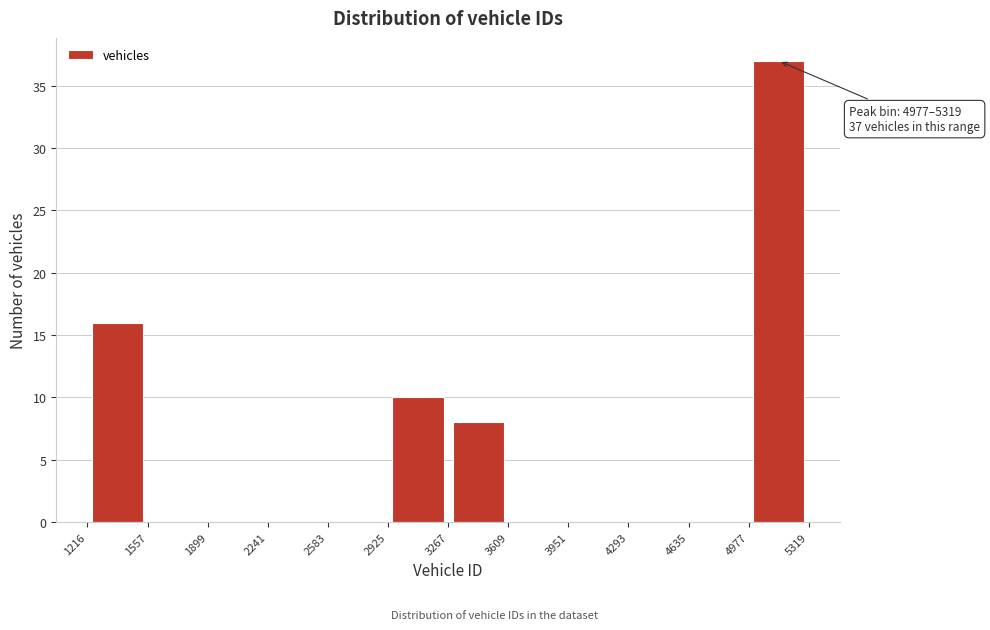

Which range on the x-axis has the tallest bar?

4977 to 5319